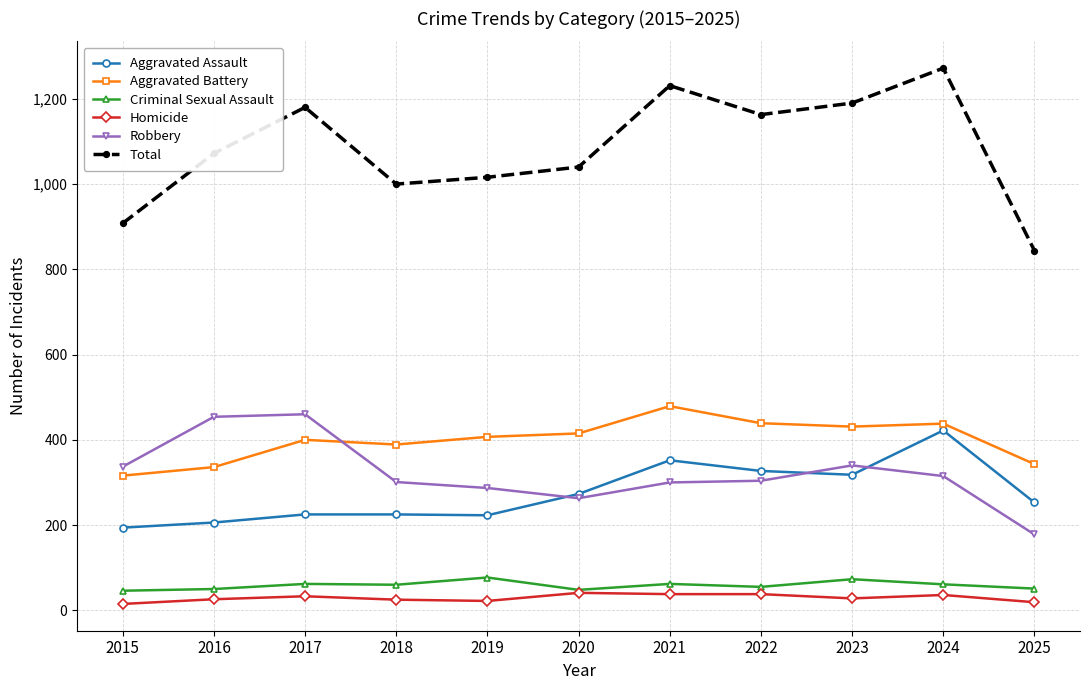

How many lines are shown in the chart?

6